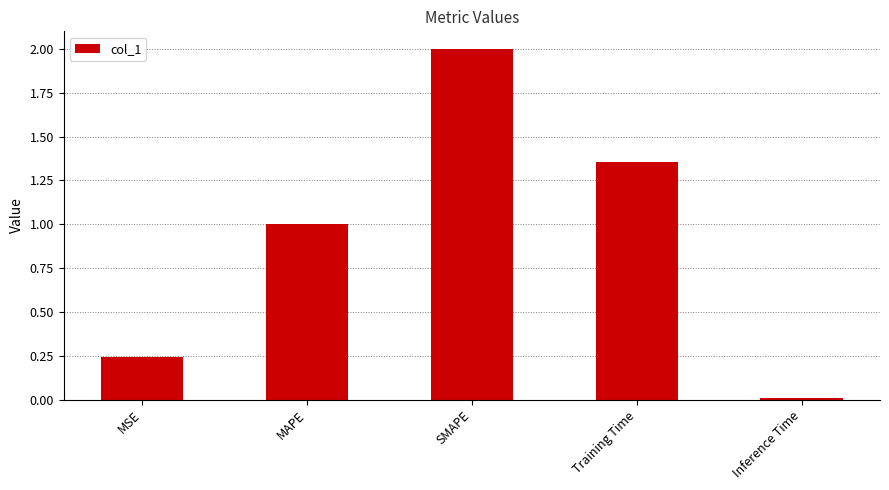

How many distinct data groups are displayed?

1